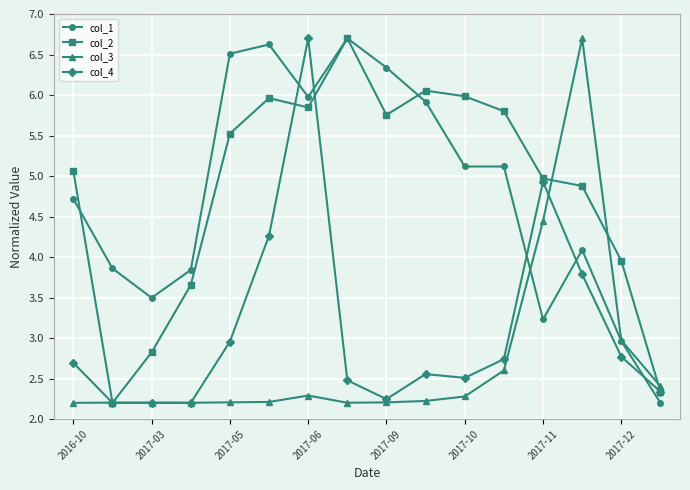

True or false: col_4 has more than 0 points higher than both neighbors.

True